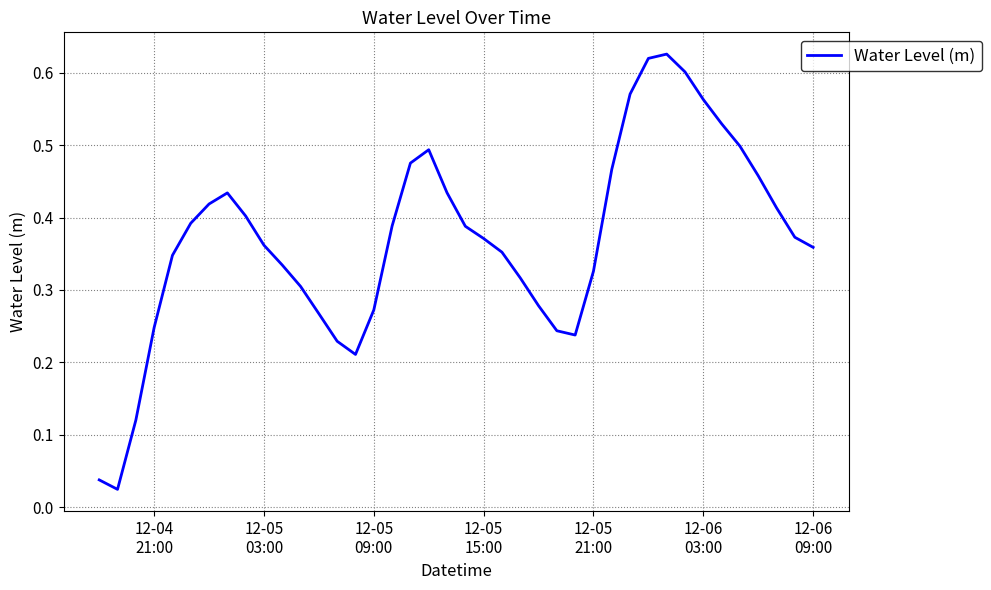

Reading left to right, what are all the values shown in this chart?

0.0	0.0	0.1	0.2	0.3	0.4	0.4	0.4	0.4	0.4	0.3	0.3	0.3	0.2	0.2	0.3	0.4	0.5	0.5	0.4	0.4	0.4	0.4	0.3	0.3	0.2	0.2	0.3	0.5	0.6	0.6	0.6	0.6	0.6	0.5	0.5	0.5	0.4	0.4	0.4